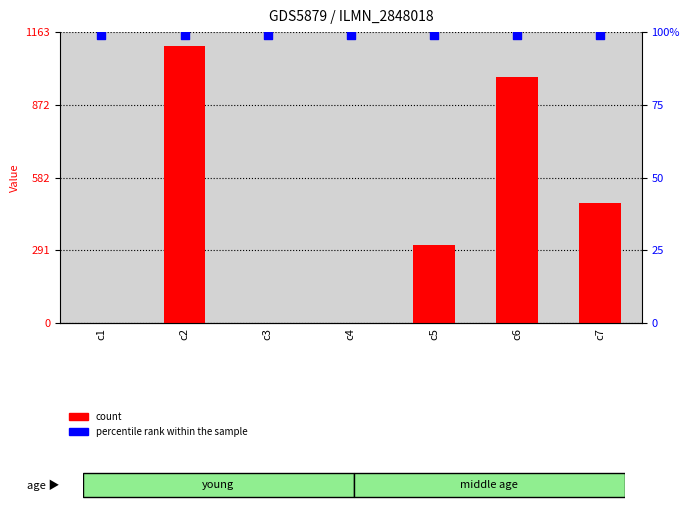

Which series has the largest Y range (max minus min)?

count